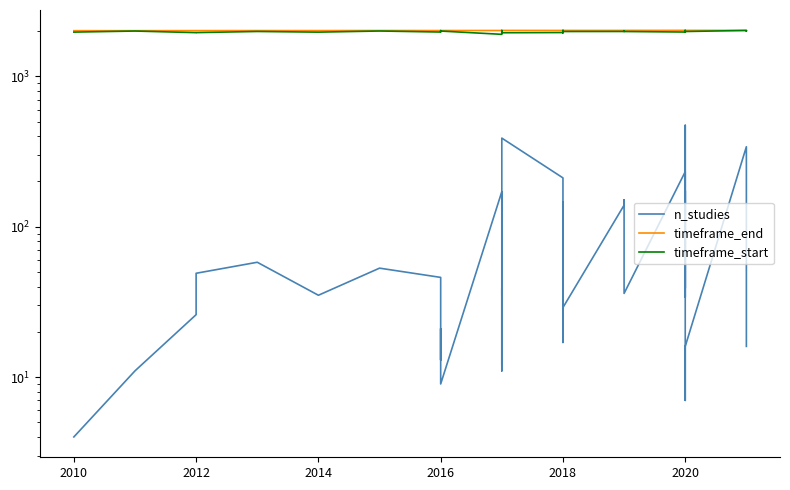

What is the average value of the timeframe_end series?

2016